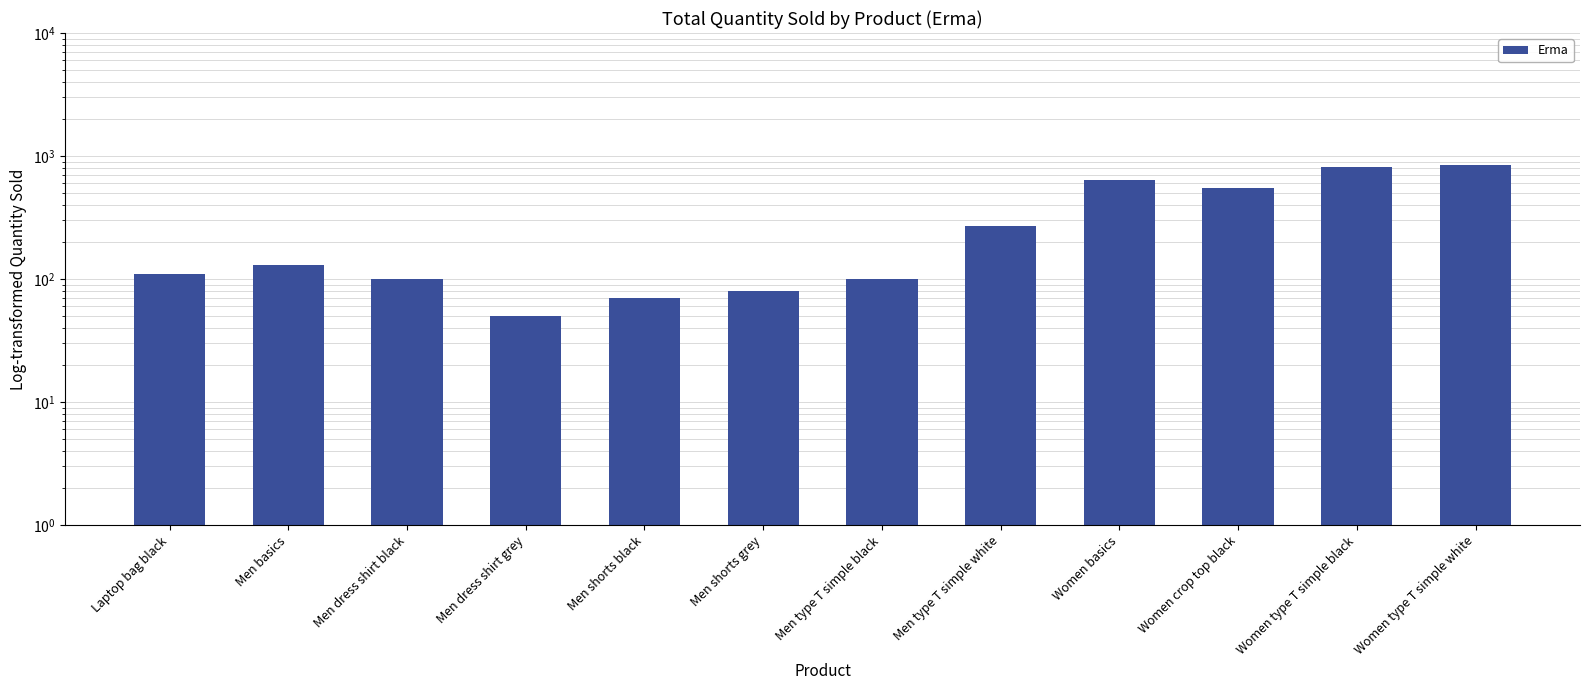

Is it true that the value at Women basics is 640?

True